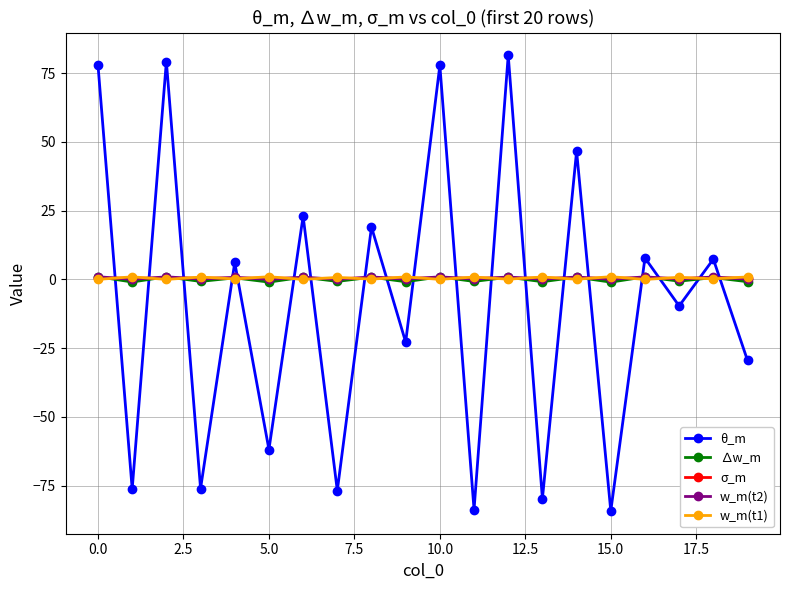

Which series has the widest spread of values?

θ_m